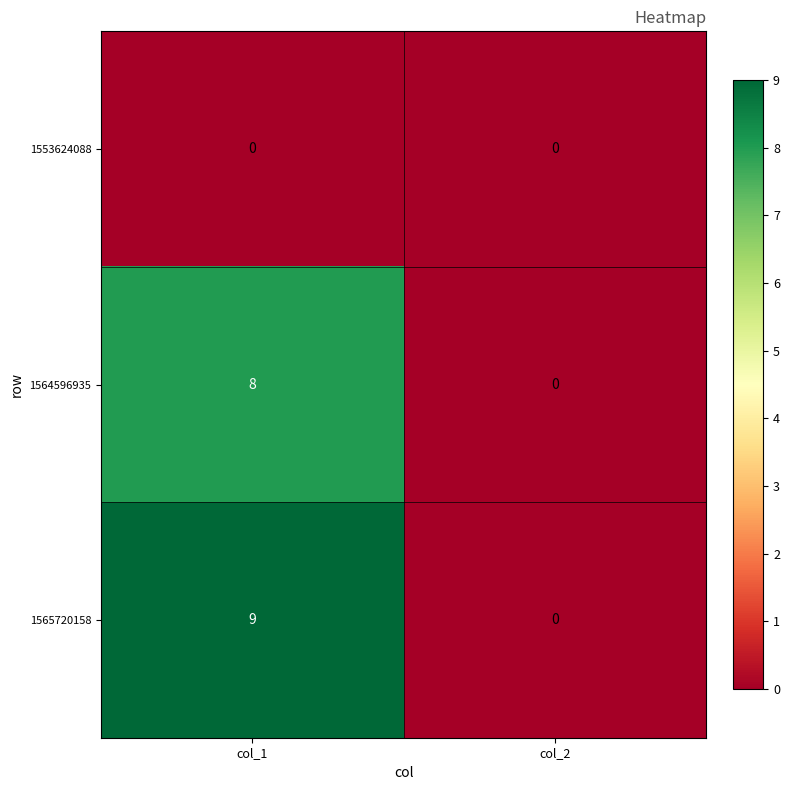

List the series in order of their peak value, highest first.

1565720158, 1564596935, 1553624088